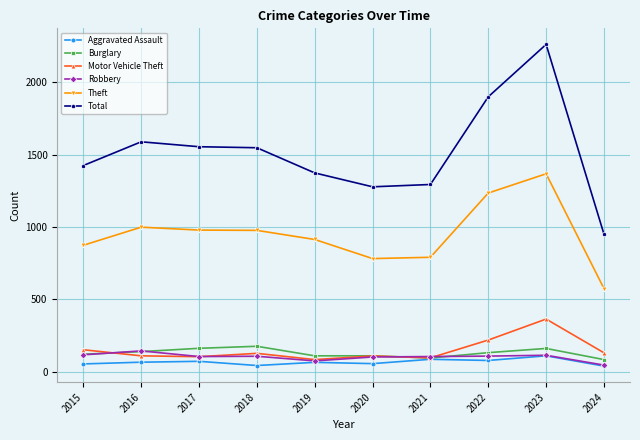

The Burglary series shows 110 at 2019. True or false?

True